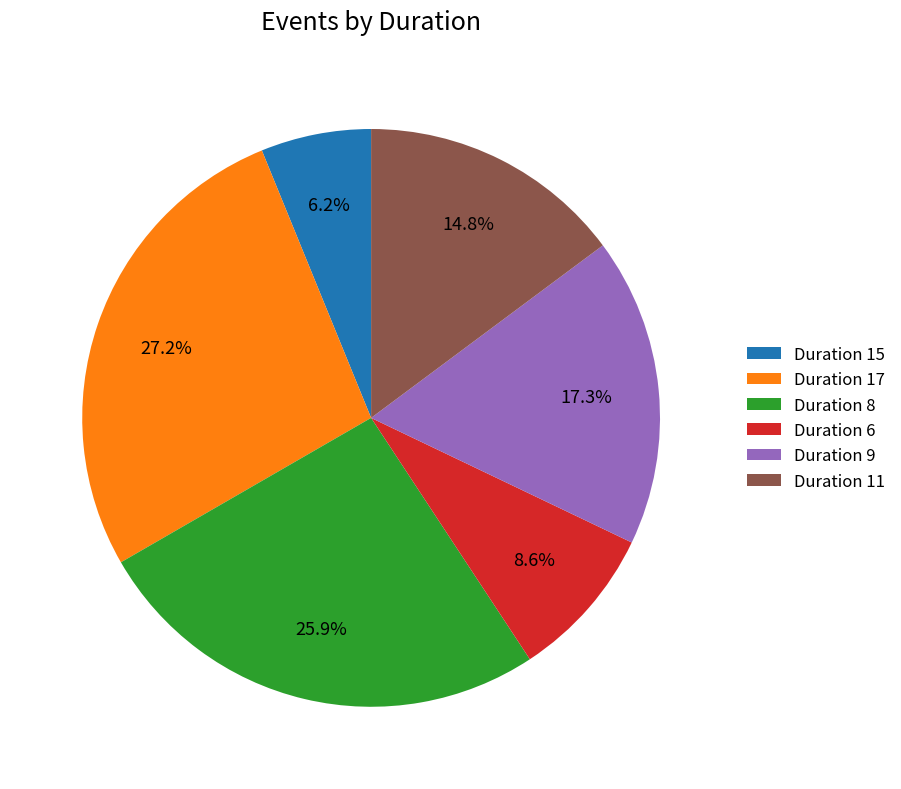

Which has a higher value, Duration 6 or Duration 11?

Duration 11